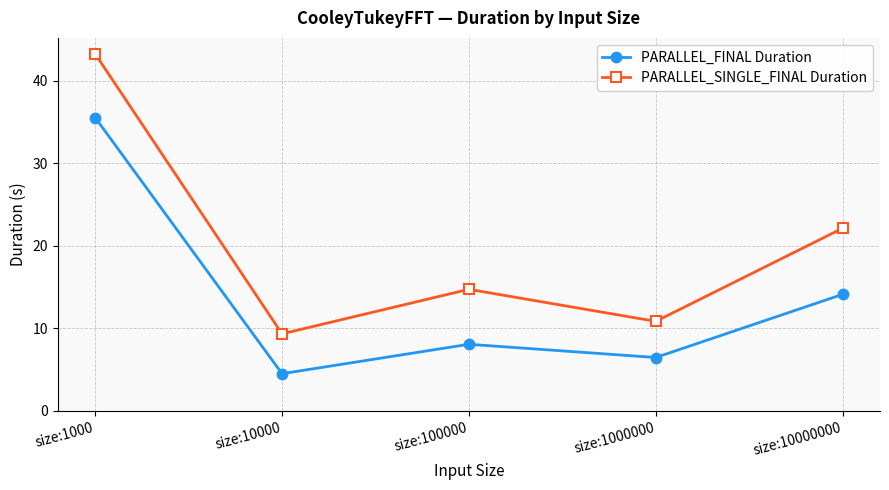

Which series has the largest total across all categories?

PARALLEL_SINGLE_FINAL Duration